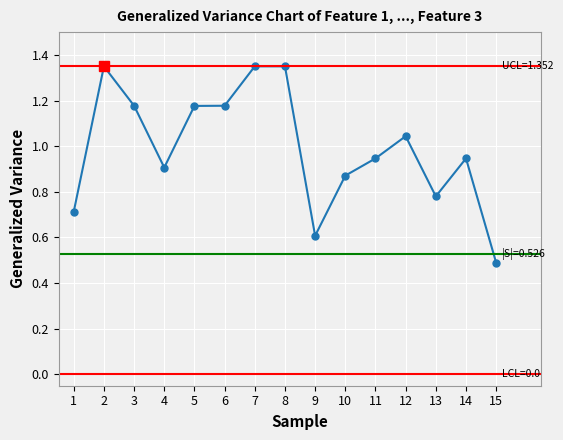

How many data points does each series have?

15